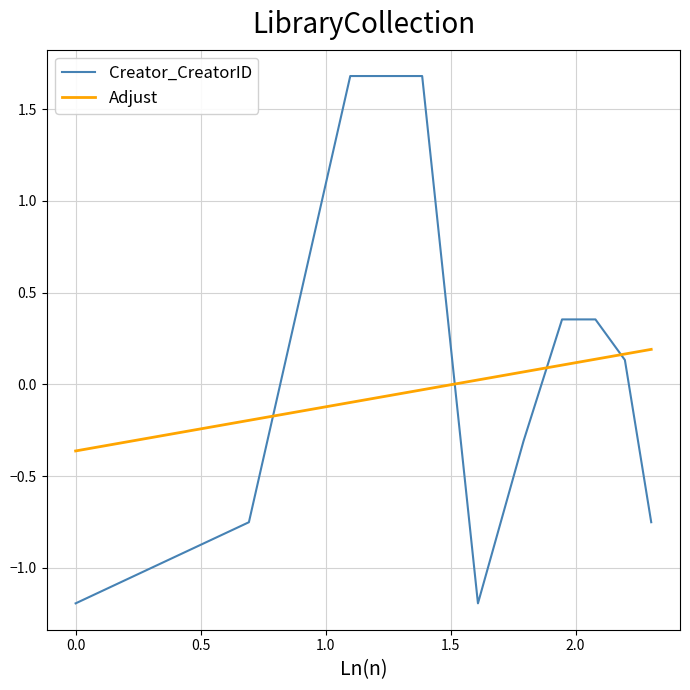

How many lines are shown in the chart?

2